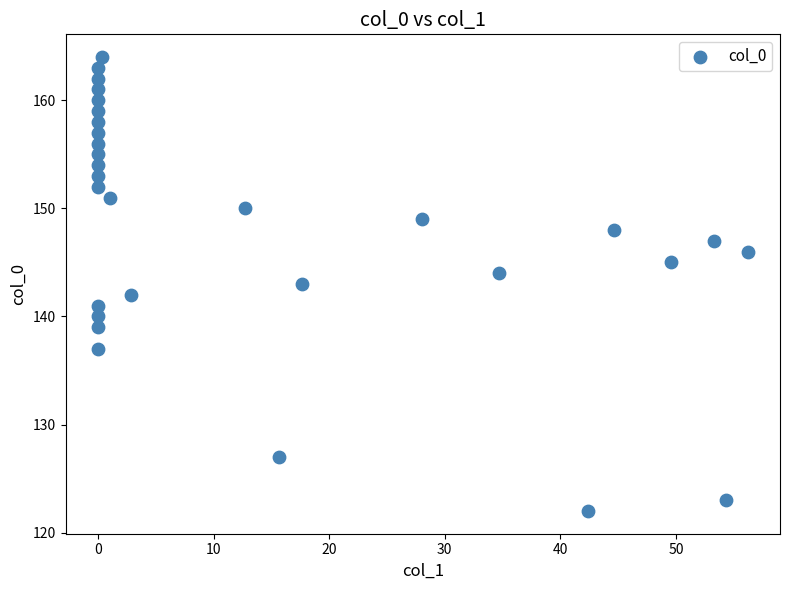

What is the range of Y values (max minus min)?

42